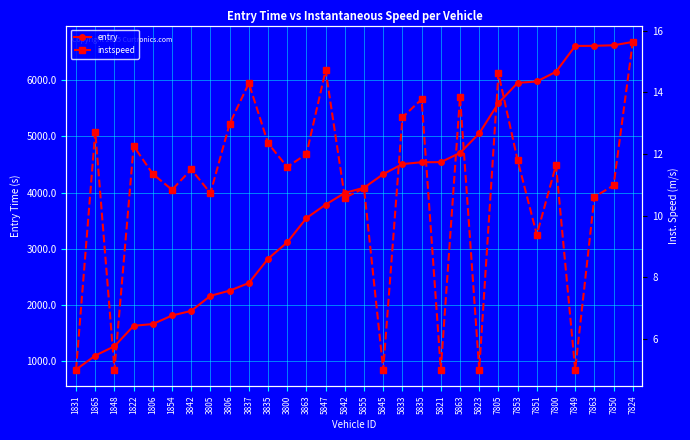

How many lines are shown in the chart?

2